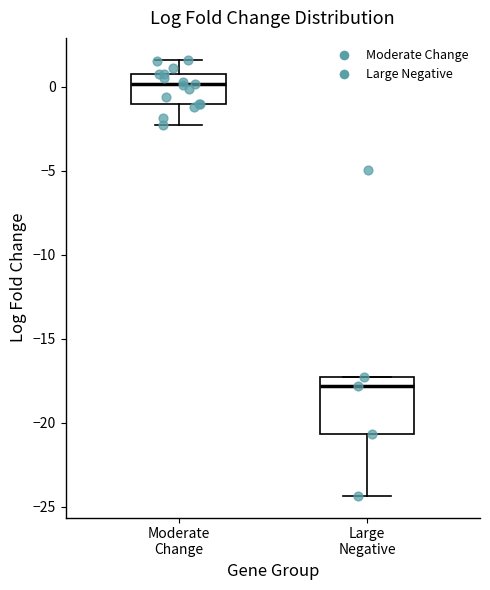

Comparing the boxes themselves (not the whiskers), which one is the tallest?

Large Negative